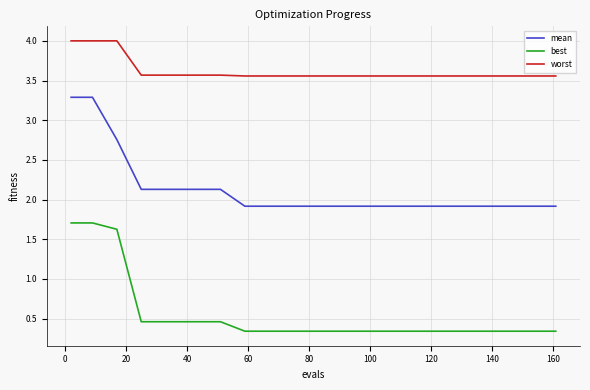

How many distinct data groups are displayed?

3